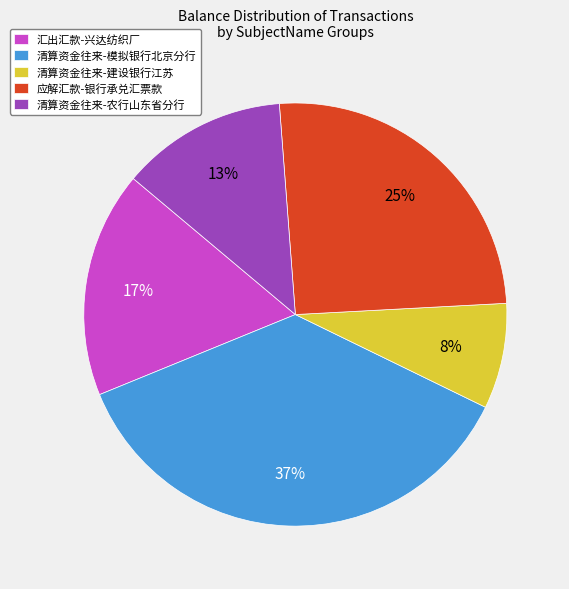

Is there any slice that represents more than half of the pie?

No